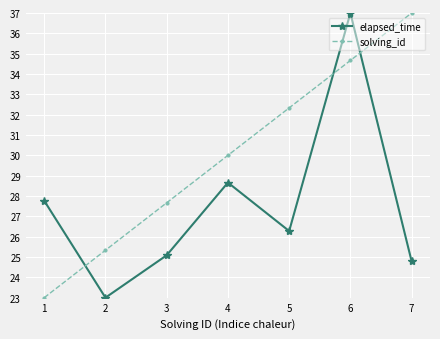

What is the difference between the solving_id values at 2 and 4?

4.7